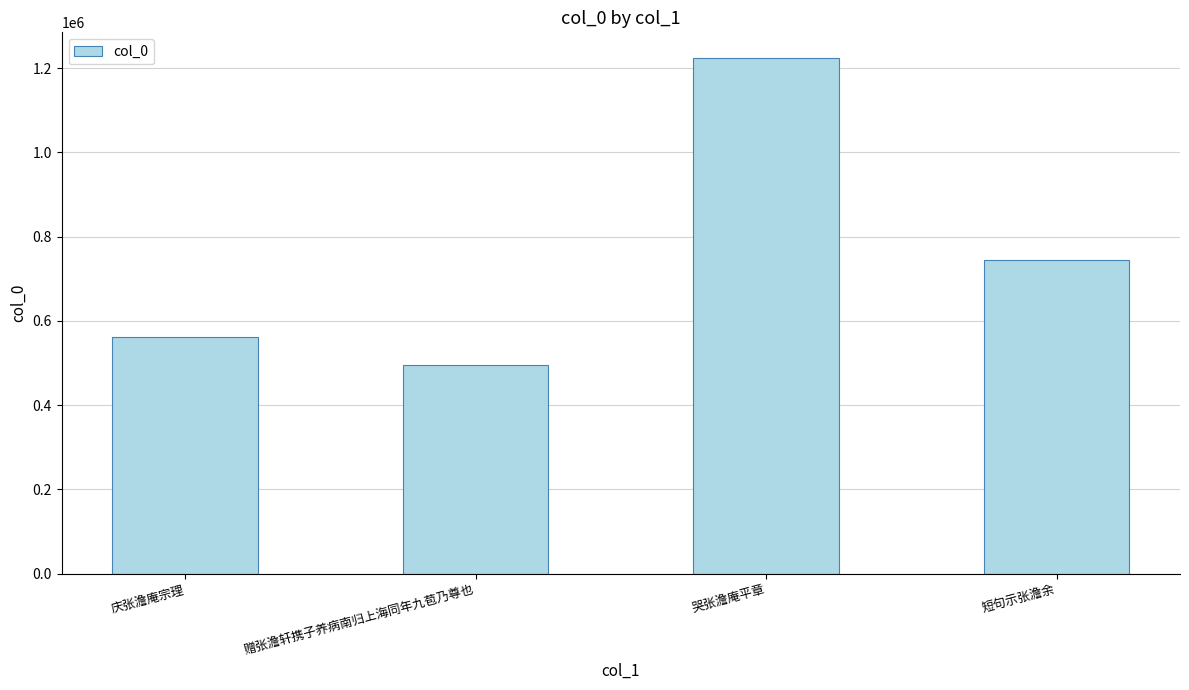

What is the difference between the second highest and minimum values?

248525